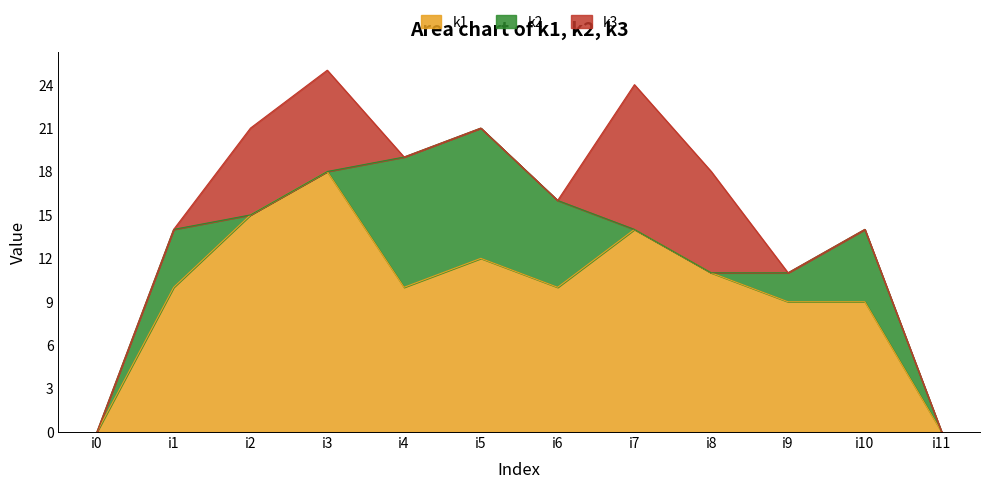

How many data points in k2 are above 2?

5